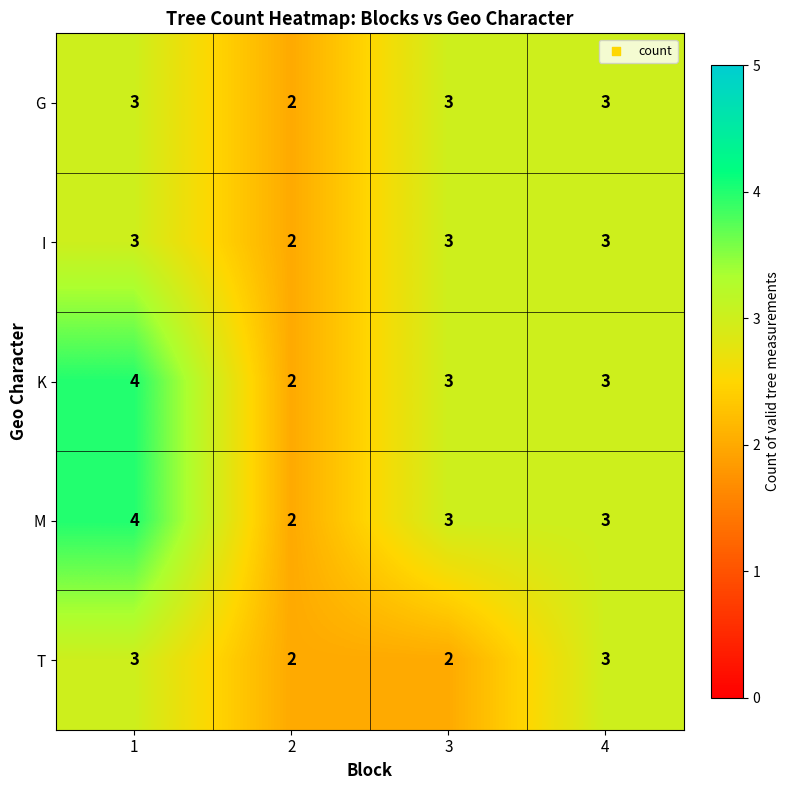

Between 3 and 4, which series saw the biggest shift?

T